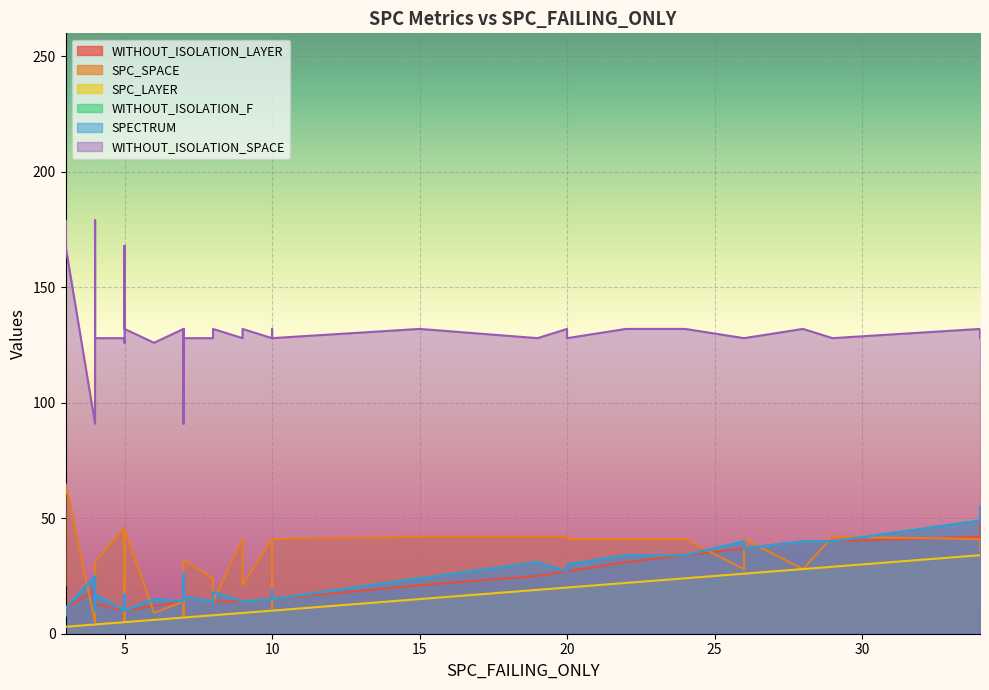

How many values in the WITHOUT_ISOLATION_LAYER series are below 16?

19